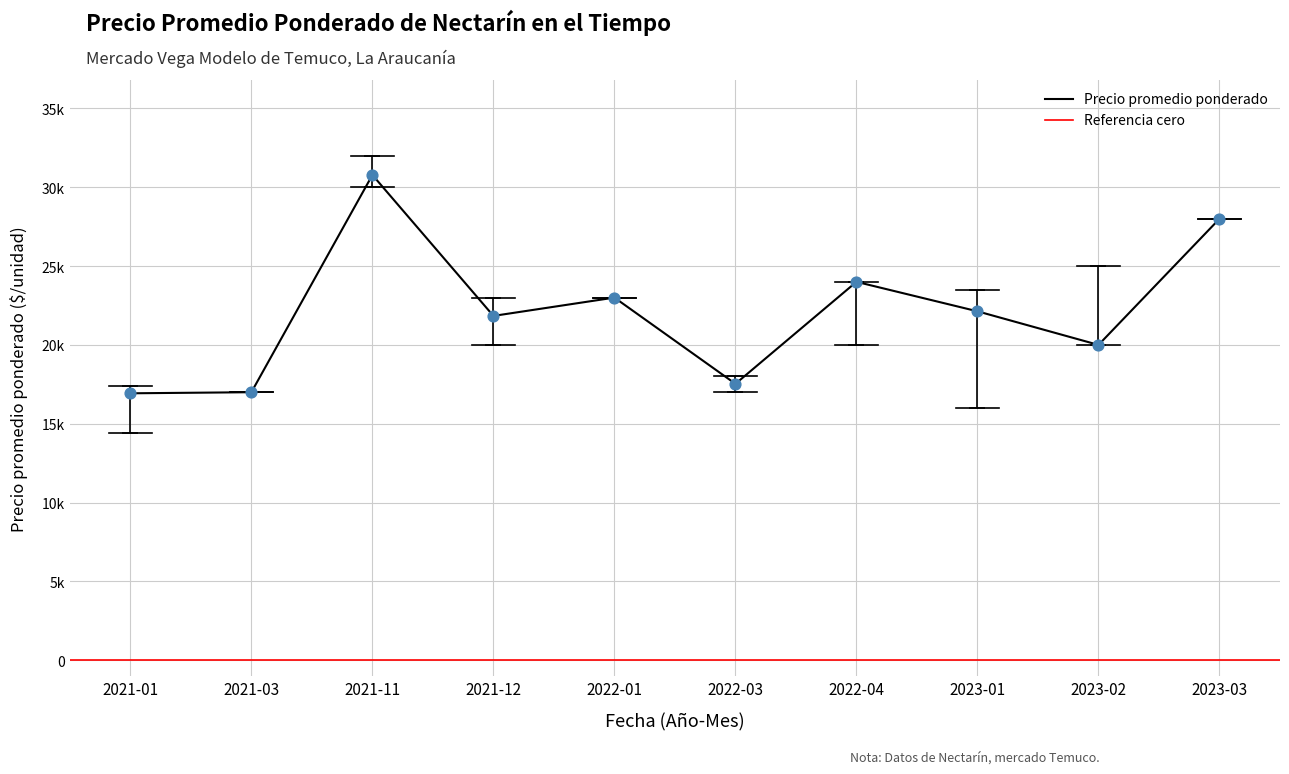

What is the total value across all series at 2022-04?

68000